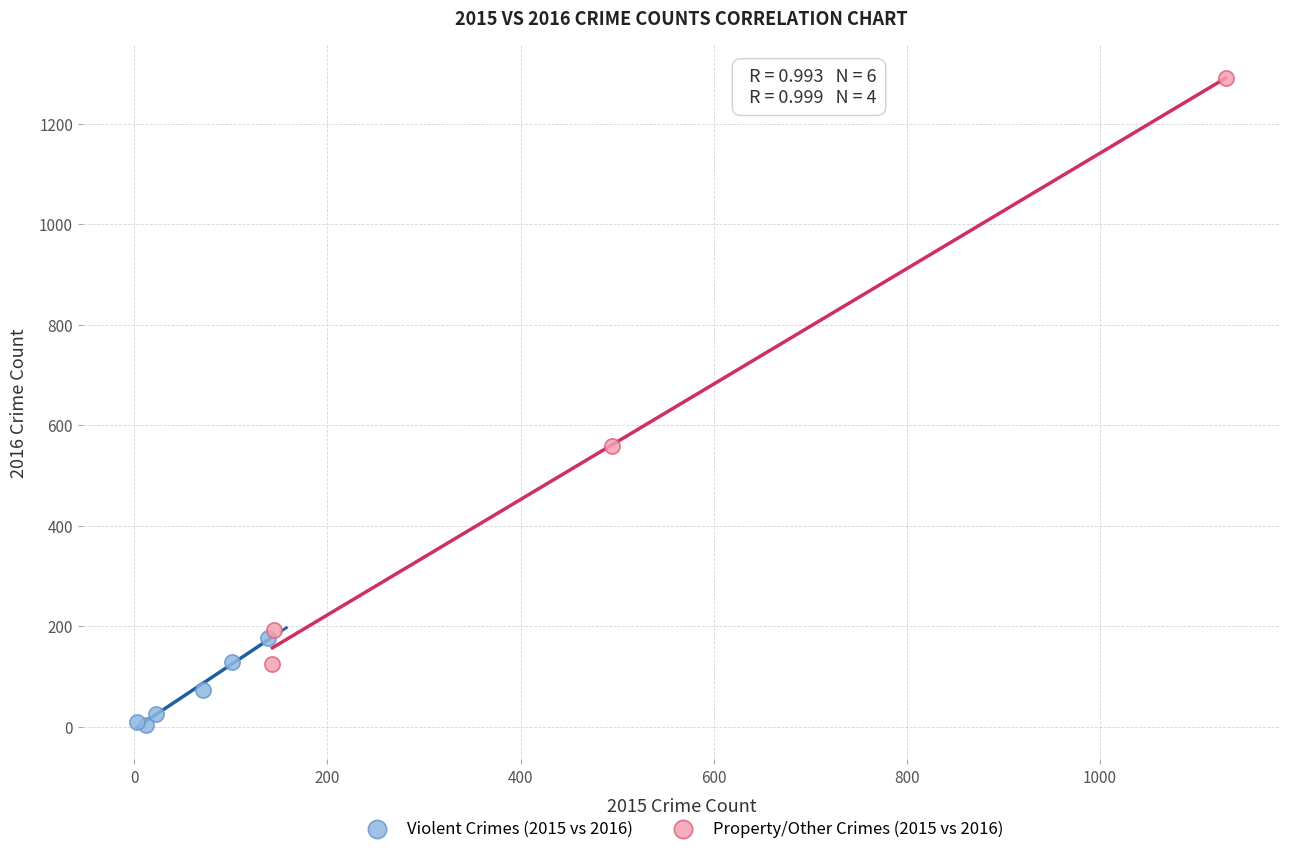

What are all the series names shown in the legend?

Violent Crimes (2015 vs 2016), Property/Other Crimes (2015 vs 2016)